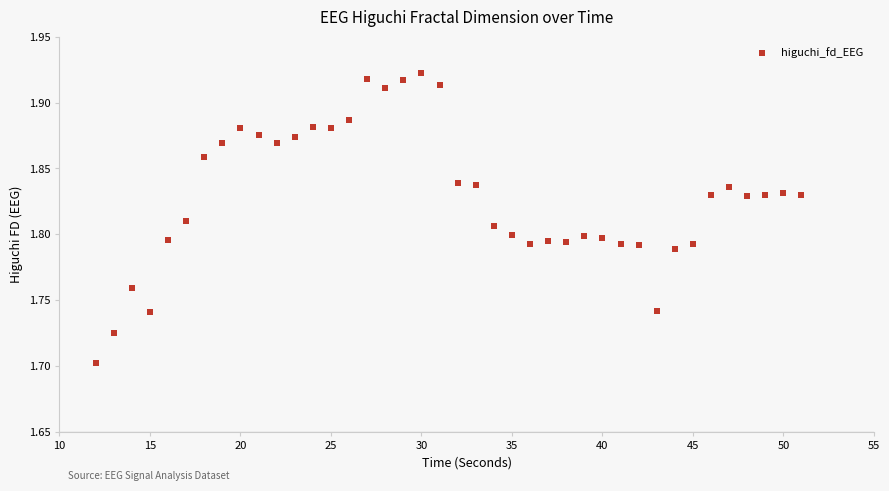

What is the range of X values (max minus min)?

39.0